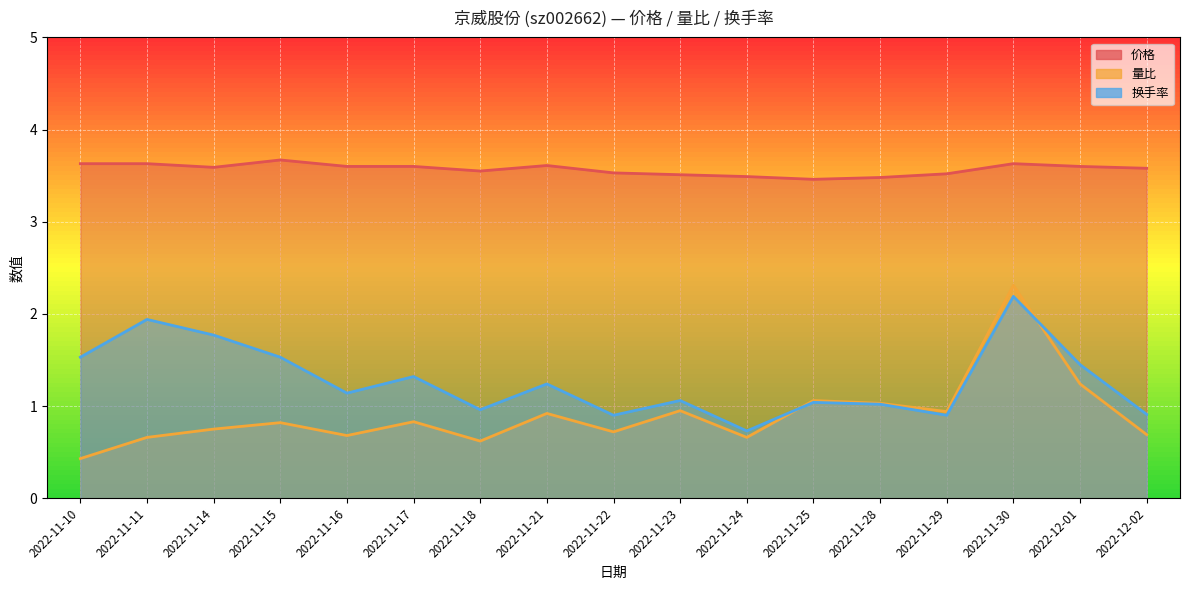

What is the total value across all series at 2022-11-23?

5.5